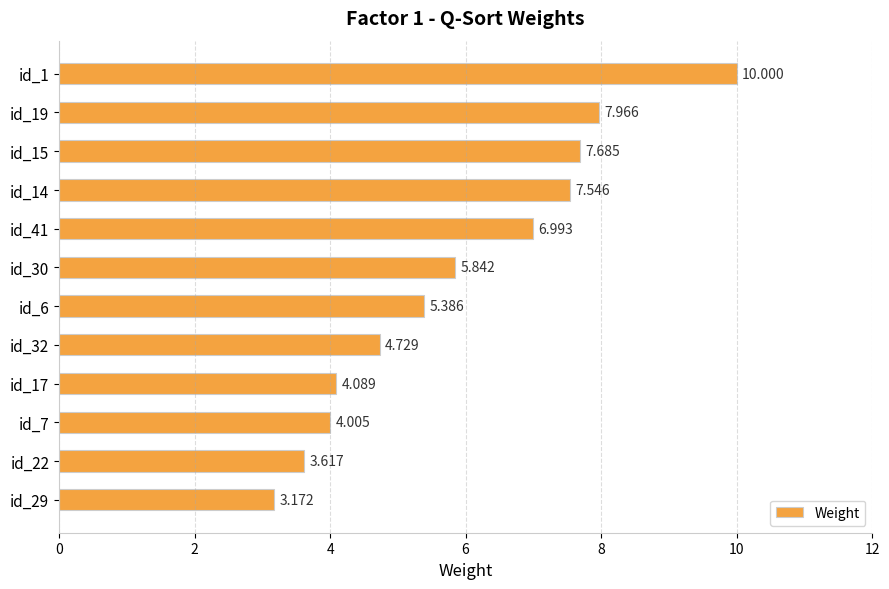

How many data points are above 5?

7